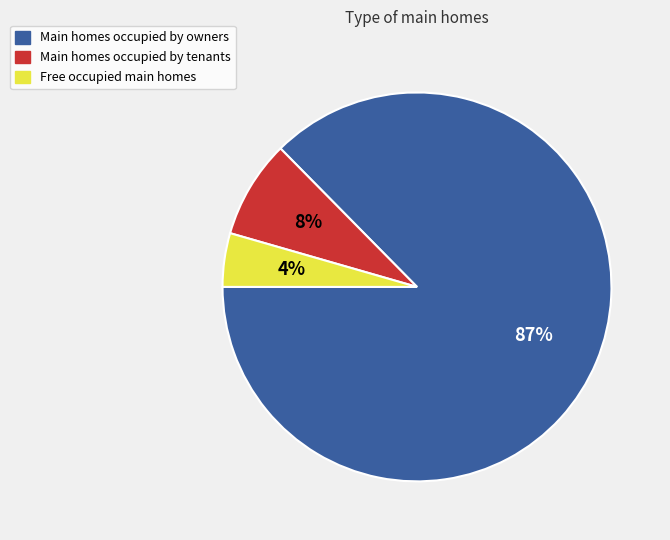

What is the largest slice in the pie chart?

Main homes occupied by owners